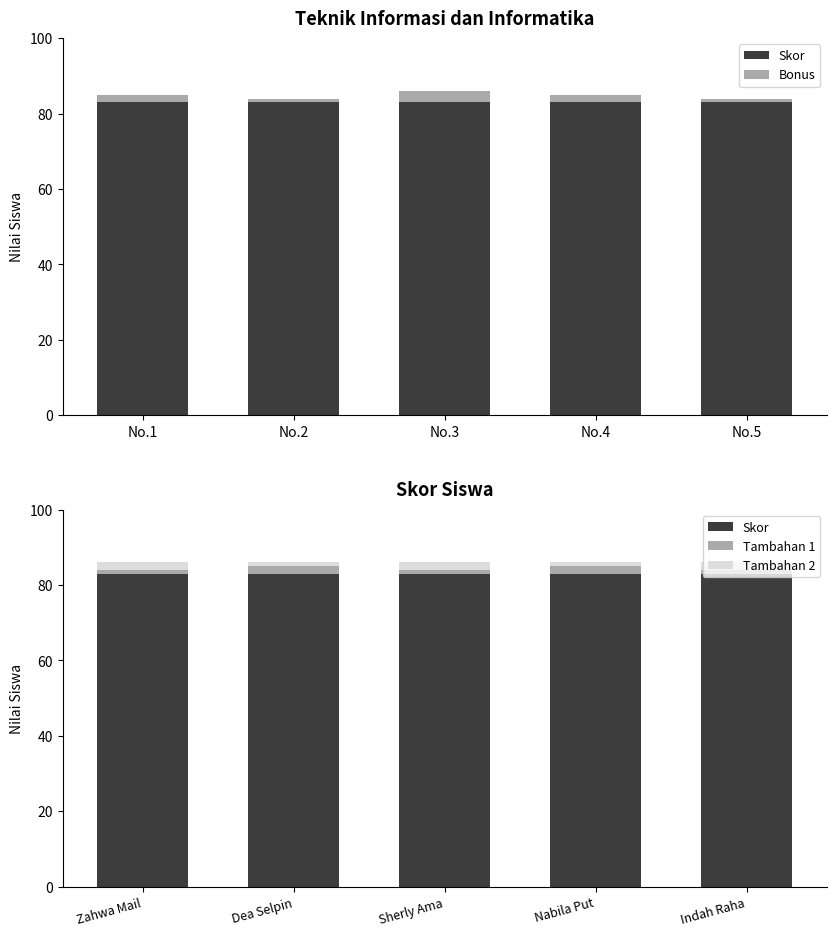

What is the approximate value of Tambahan 2 at Sherly Ama?

2